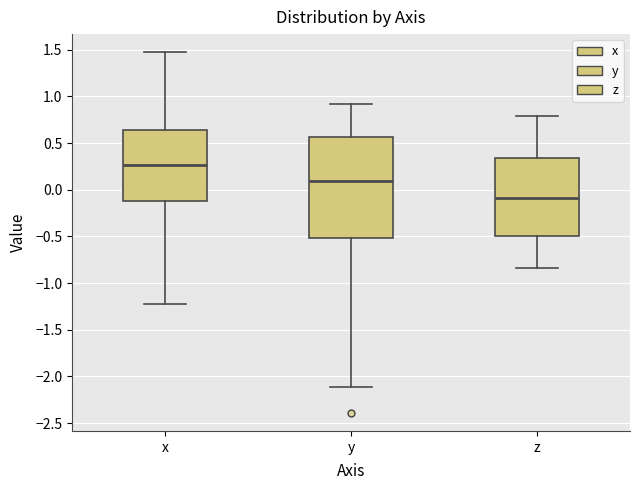

Reading left to right, read every box against the y-axis: the position of its median line, the range the box covers, and the ends of its whiskers. The values are not printed on the chart, so give them approximately, as read against the axis.

x: median 0.25, box -0.10 to 0.65, whiskers -1.20 to 1.45
y: median 0.10, box -0.50 to 0.55, whiskers -2.10 to 0.90
z: median -0.10, box -0.50 to 0.35, whiskers -0.85 to 0.80